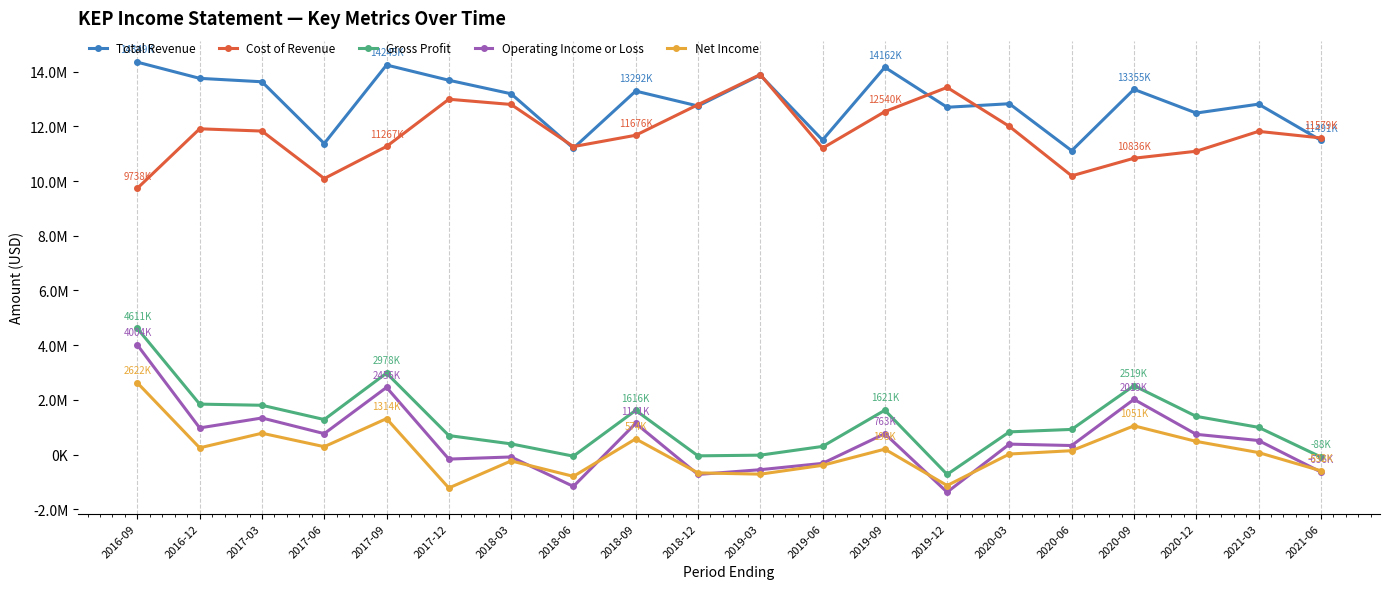

What is the label of the 19th point from the right?

2016-12